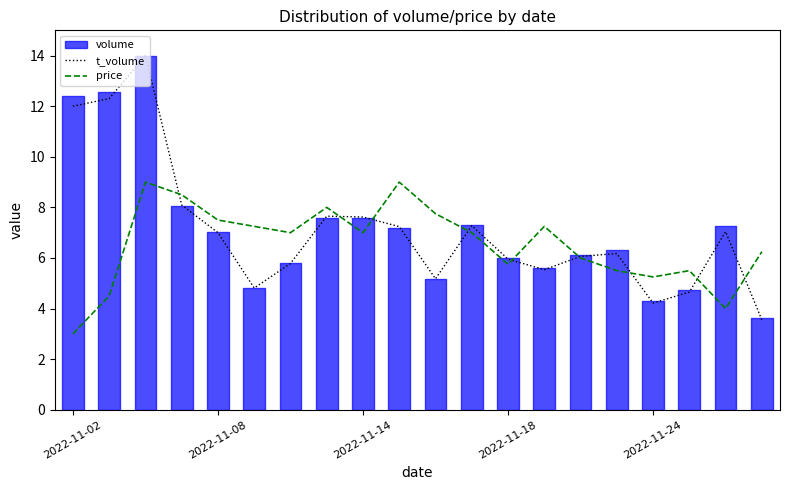

At which label does t_volume first exceed 7?

2022-11-02